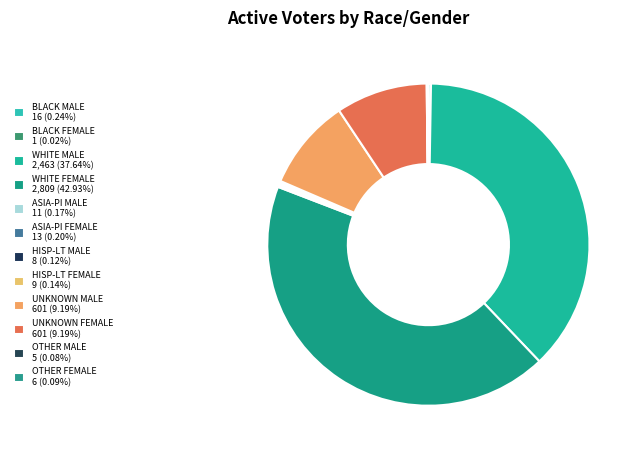

Which slice is the smallest?

BLACK FEMALE